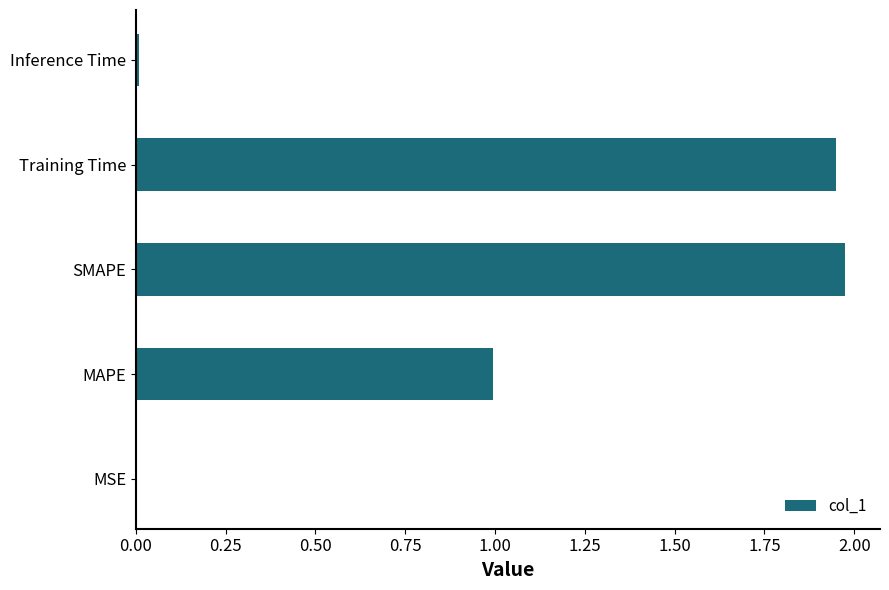

The chart shows a value of 0.0 at Inference Time. True or false?

True